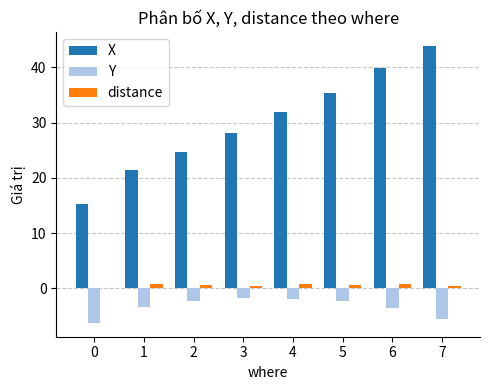

How many groups of bars are there?

8